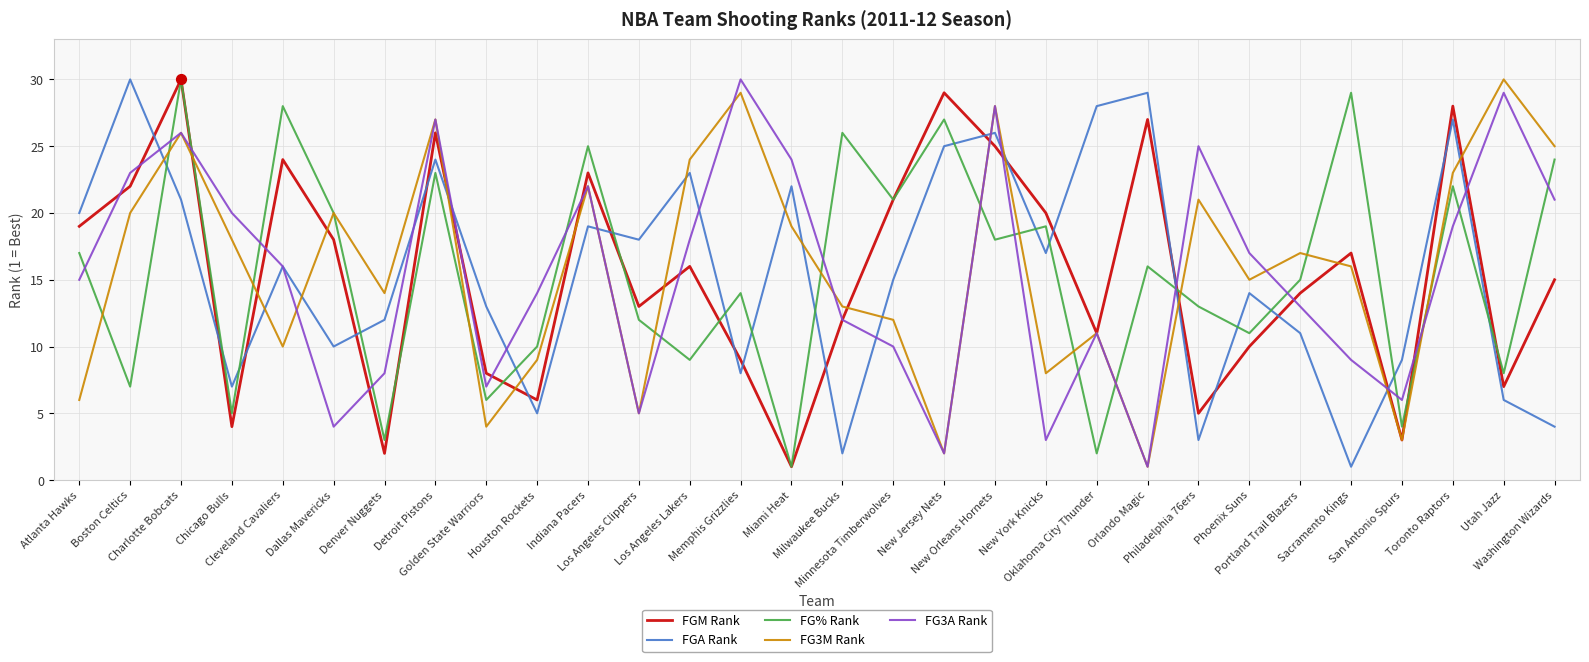

Is the value of FG3M Rank at Dallas Mavericks greater than the value of FGA Rank at Sacramento Kings?

Yes